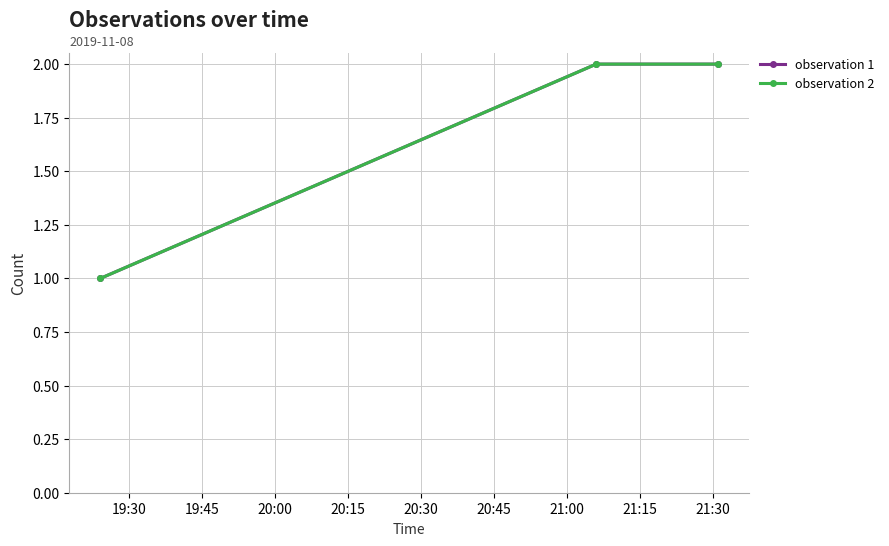

Is this an area chart (filled region under the line)?

No